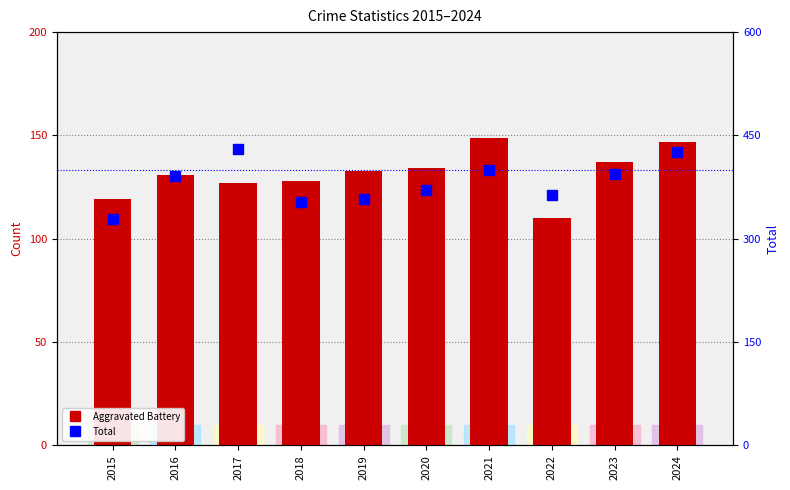

What is the average value of the Total series?

382